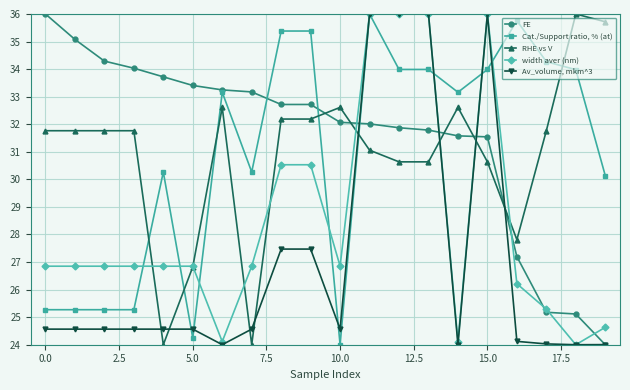

How many data points does each series have?

20